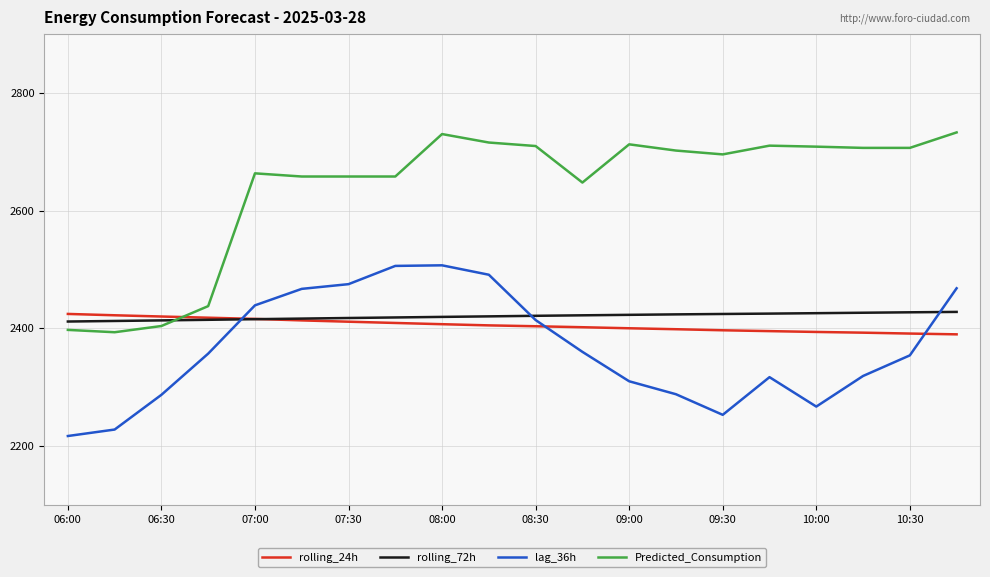

Which series ends up on top after the final intersection of rolling_24h and rolling_72h?

rolling_72h